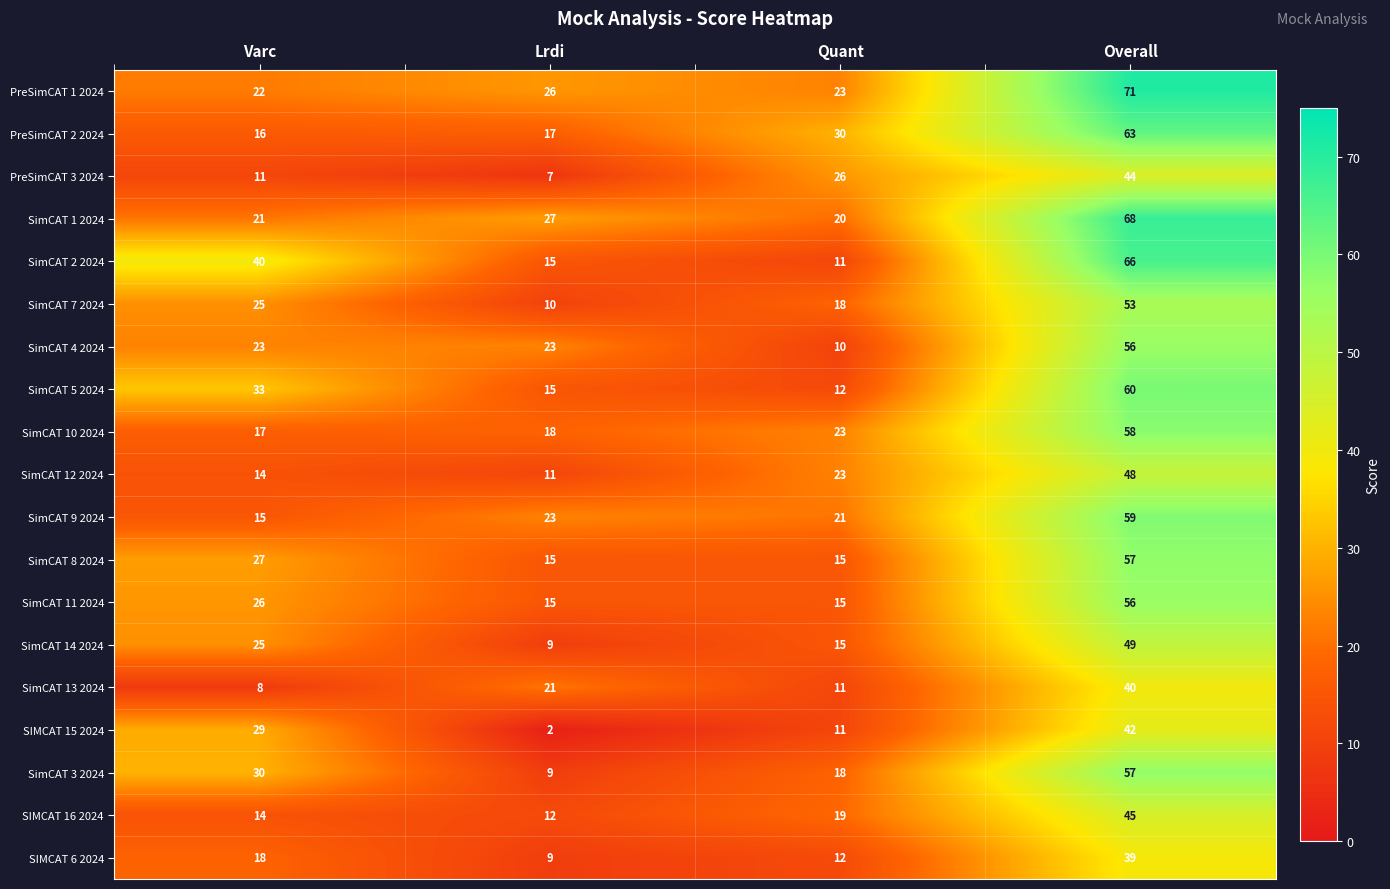

At which label does PreSimCAT 3 2024 reach its peak?

Overall